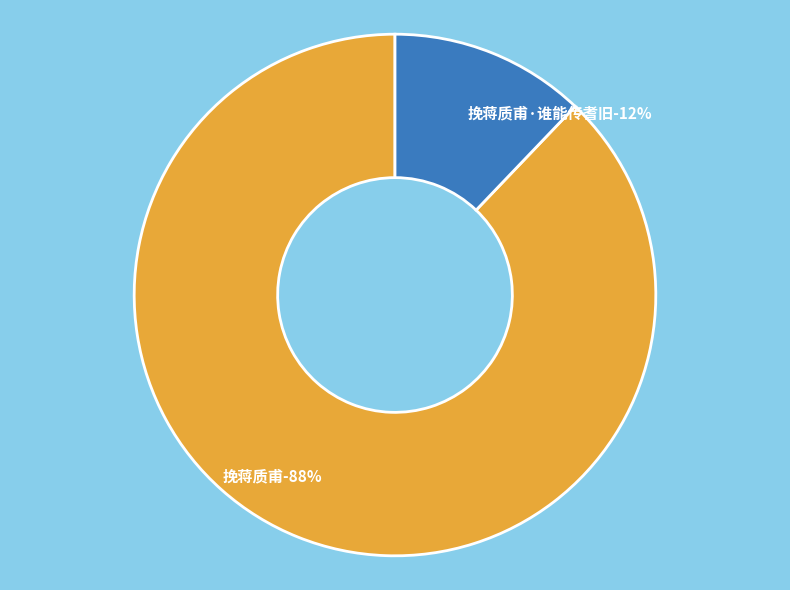

To the nearest percent, what percentage of the pie is 挽蒋质甫?

88%